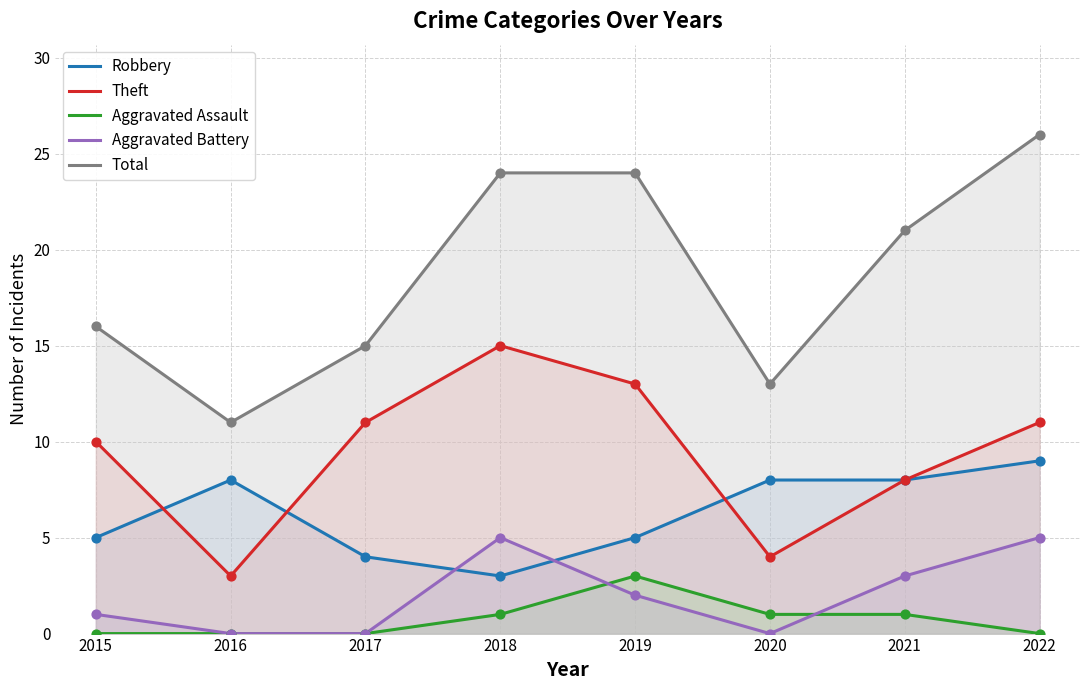

At which category is the sum across all series the highest?

2022